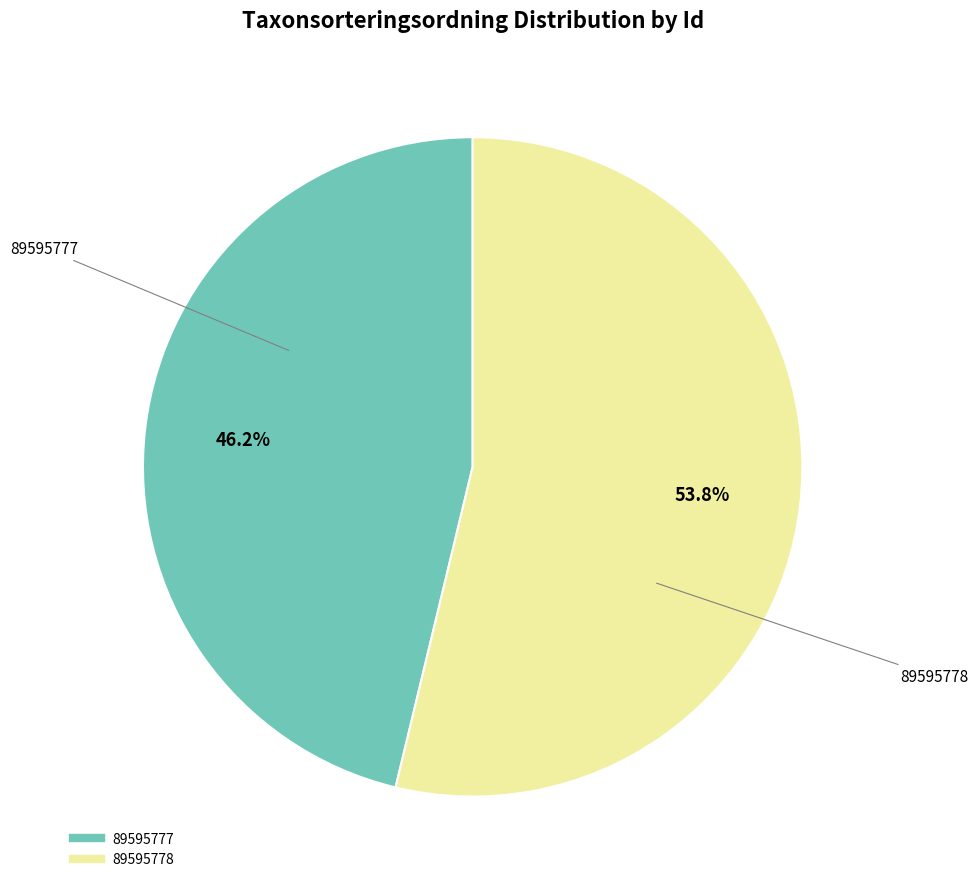

To the nearest percent, what is the difference between the largest and smallest slice percentages?

8%